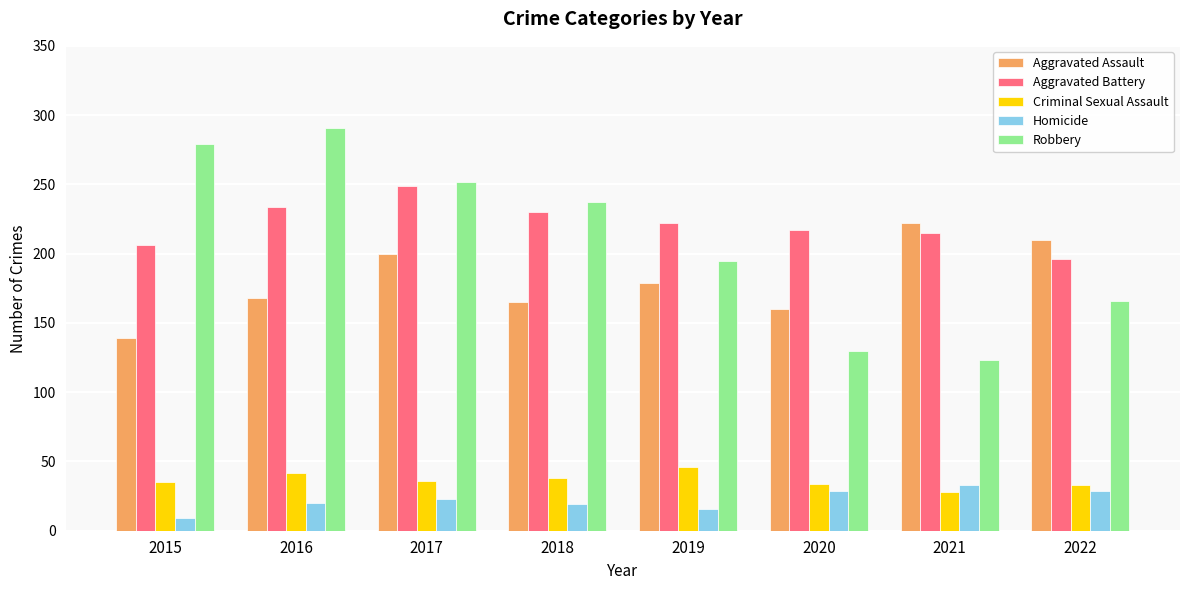

What is the approximate value of Robbery at 2021?

123